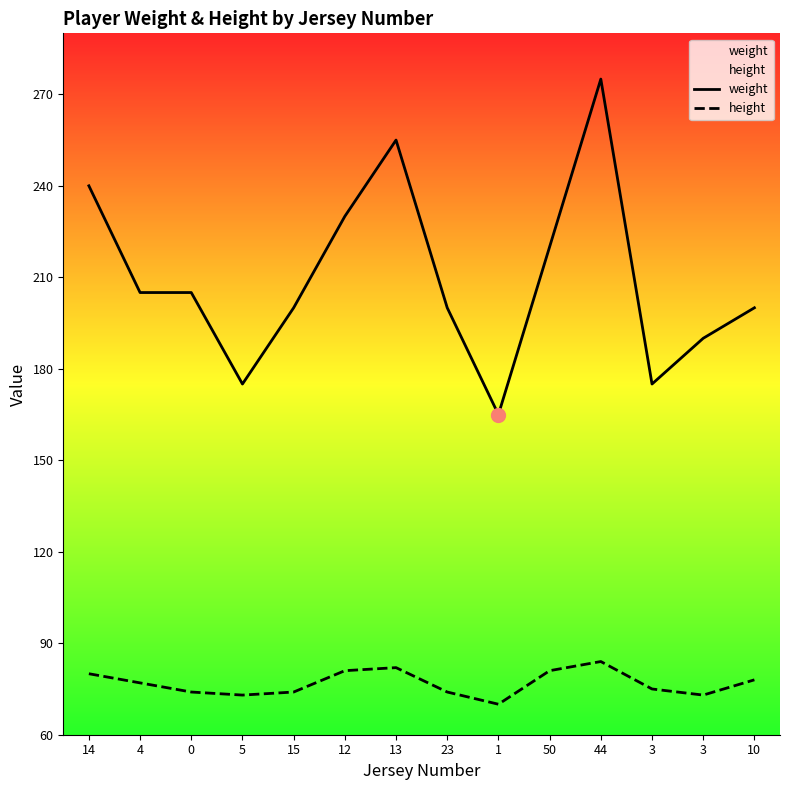

At how many categories does at least one series exceed 85?

14